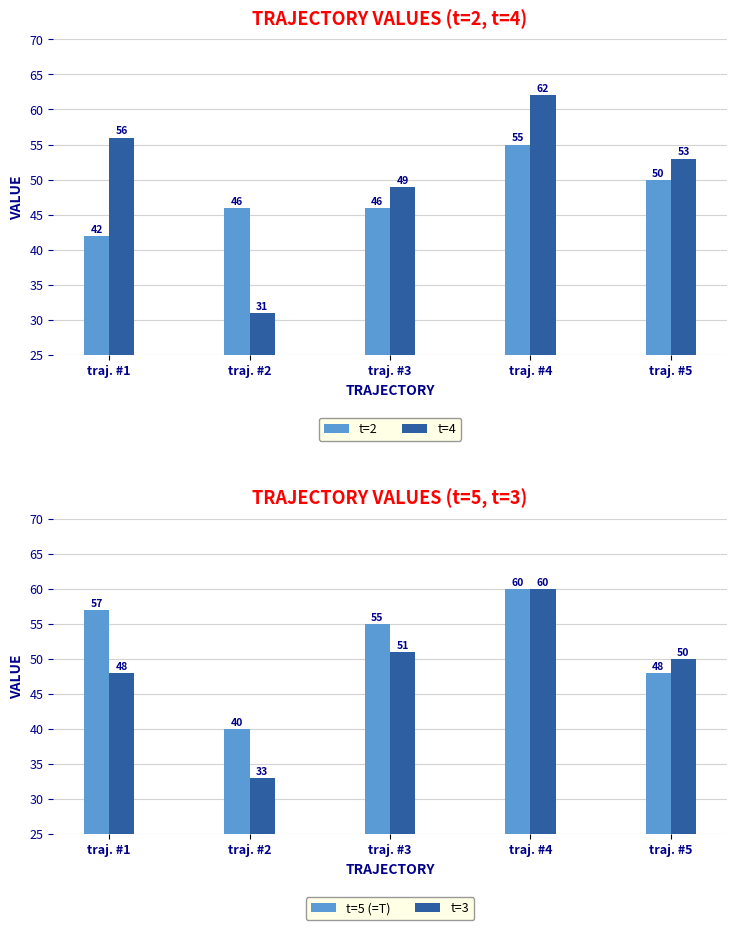

Where is t=3 nearest to the value 46?

traj. #1